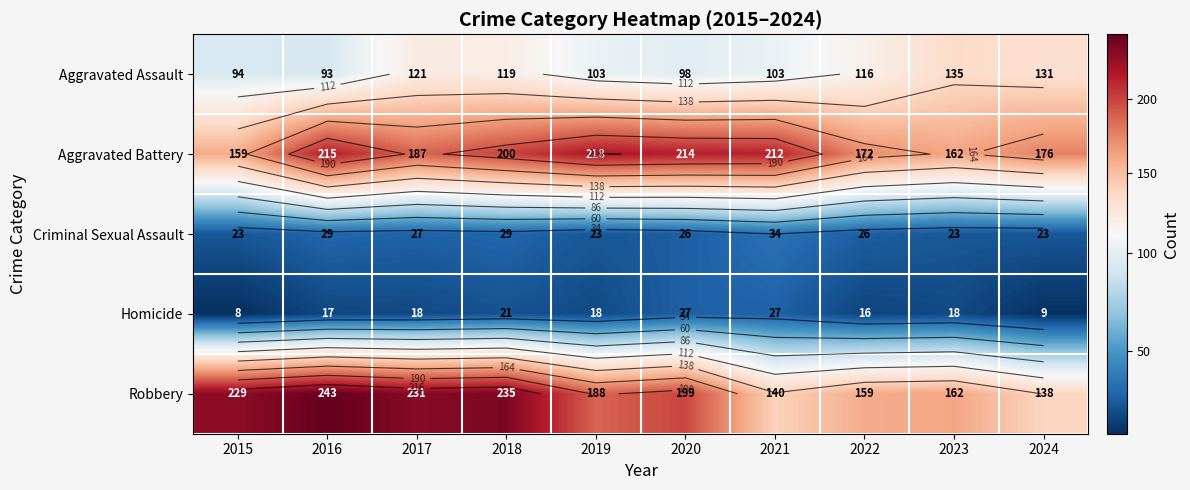

What is the average value of the Aggravated Battery series?

192